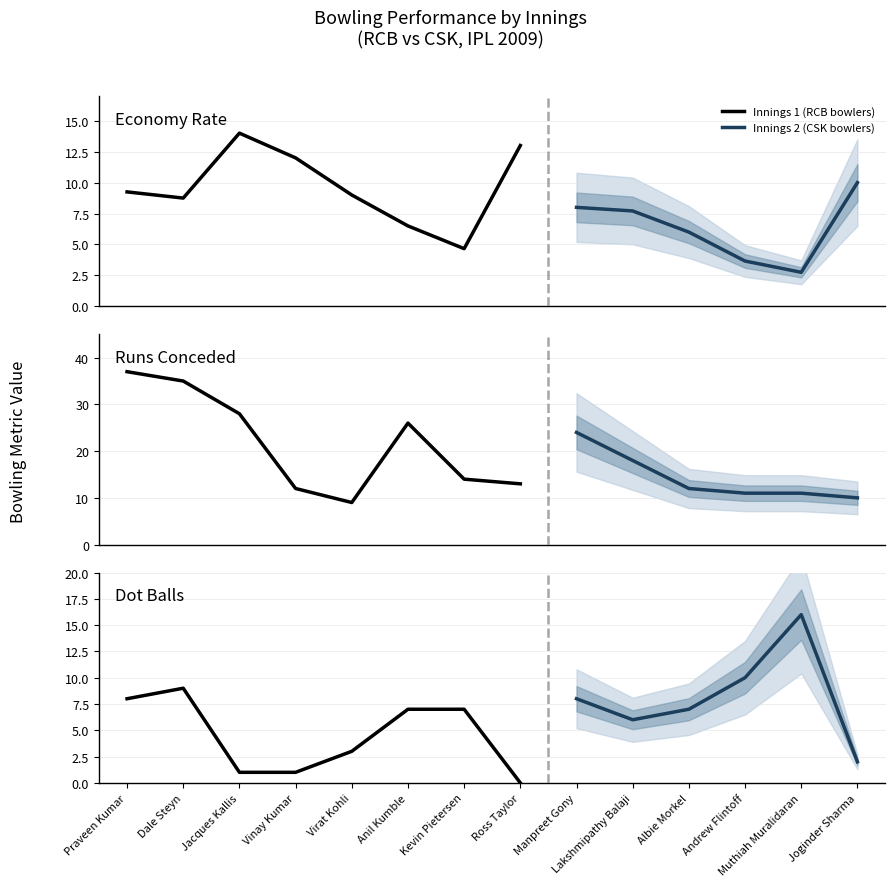

What is the maximum value shown in the chart?

37.0